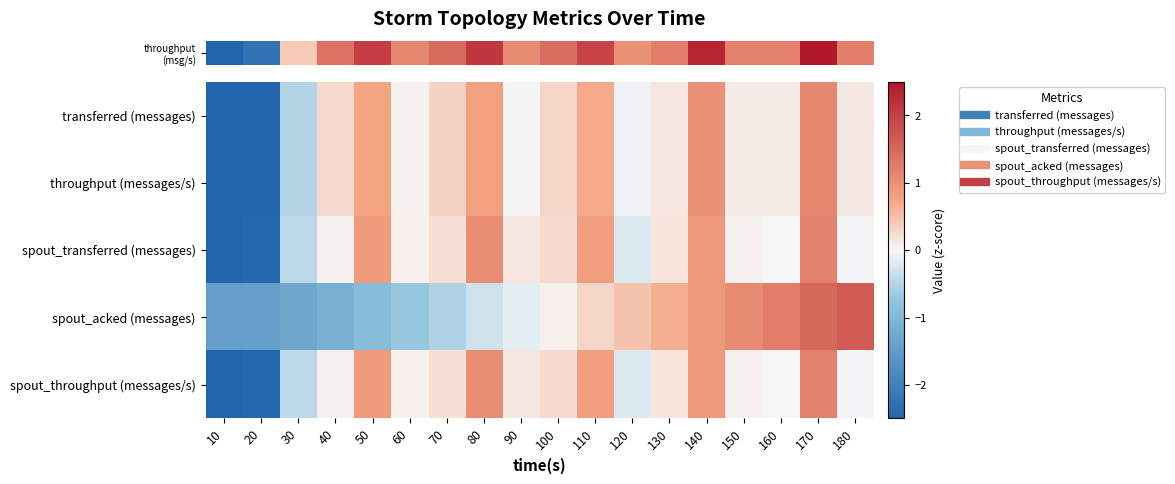

What is the greatest value displayed?

1.7